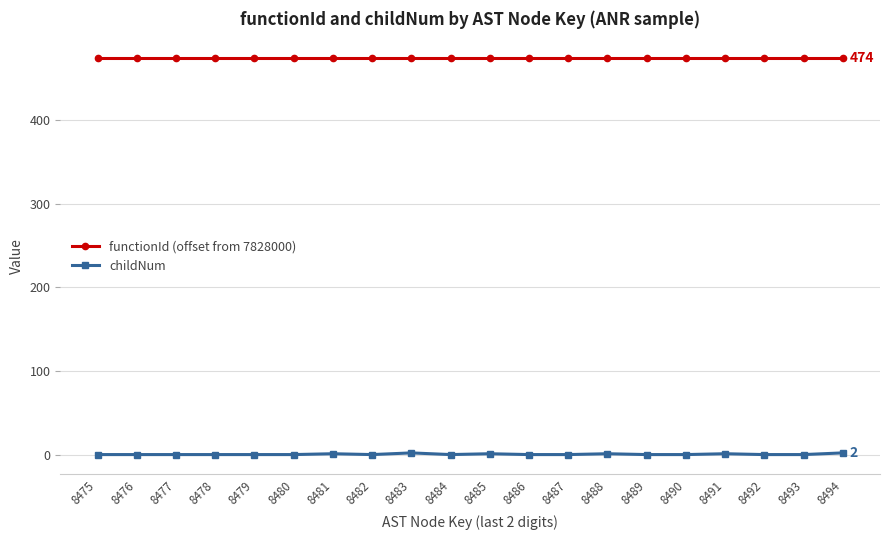

What is the maximum value shown in the chart?

474